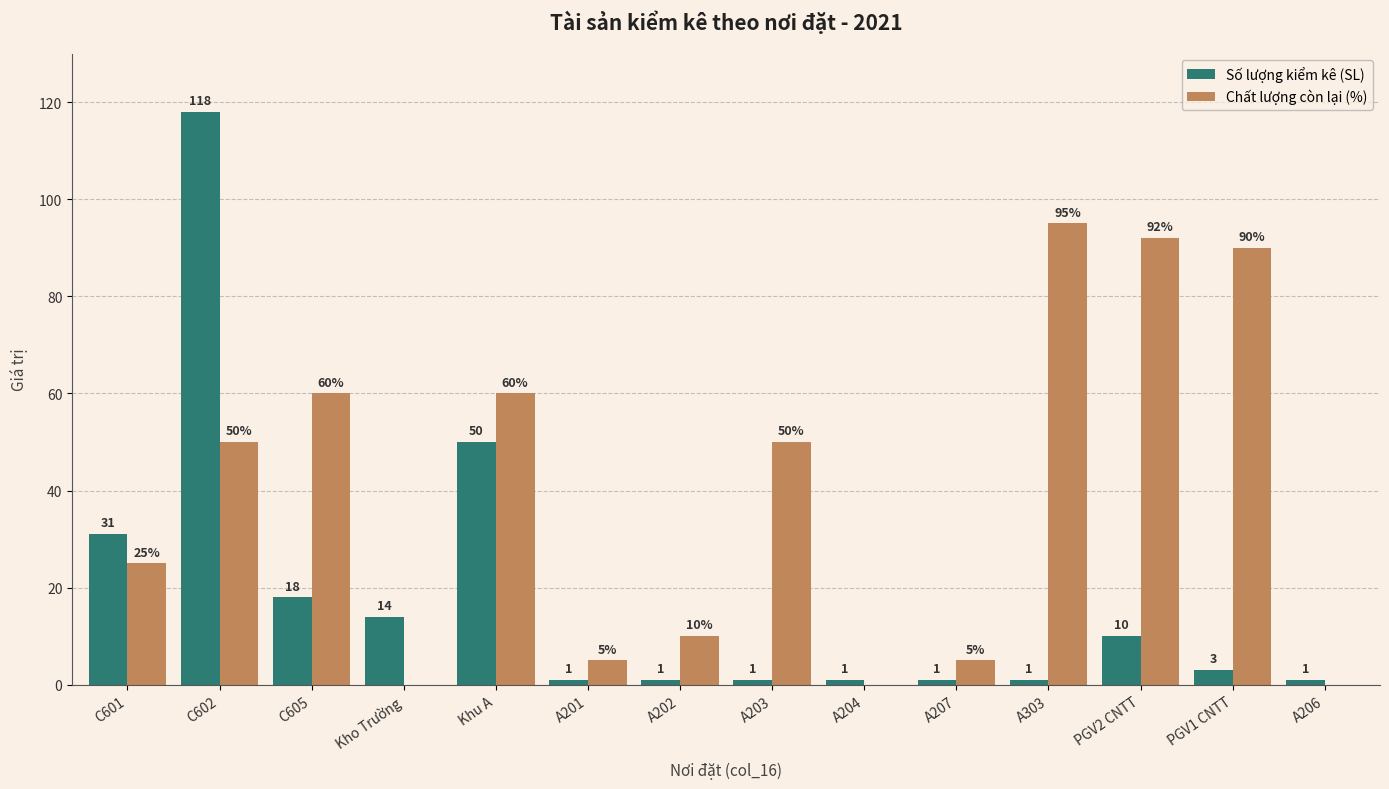

Are the bars grouped side by side (vs. stacked)?

Yes